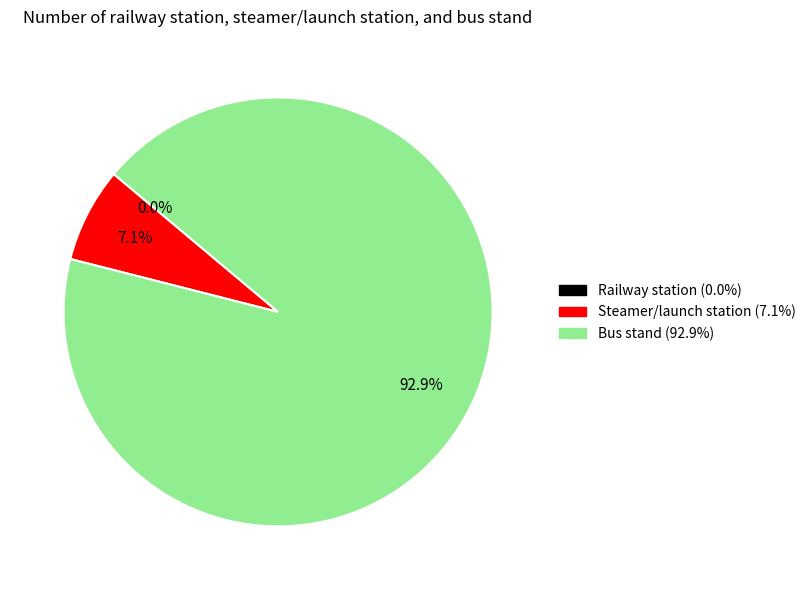

Count the number of slices in the pie.

3